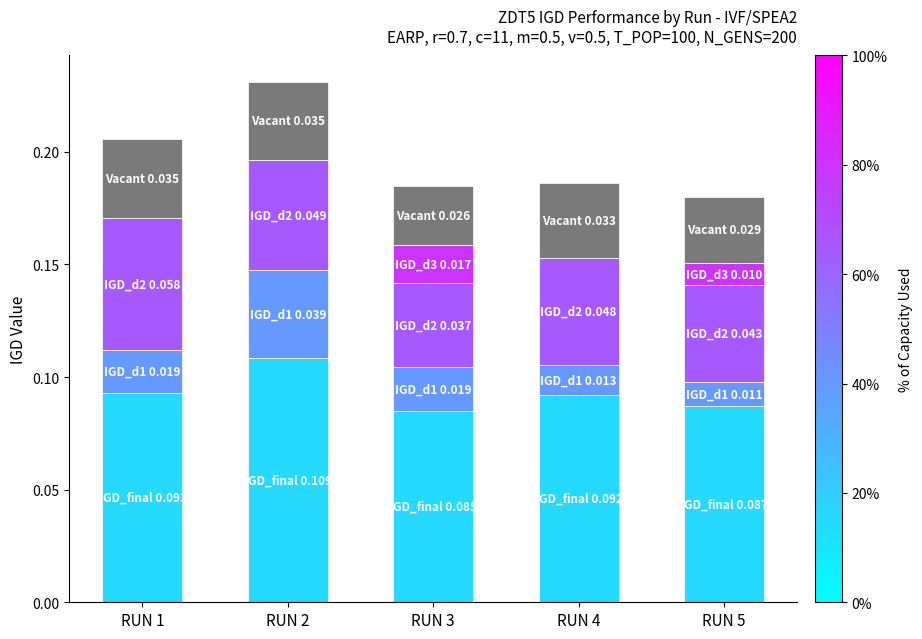

At which category is the sum across all series the highest?

RUN 2